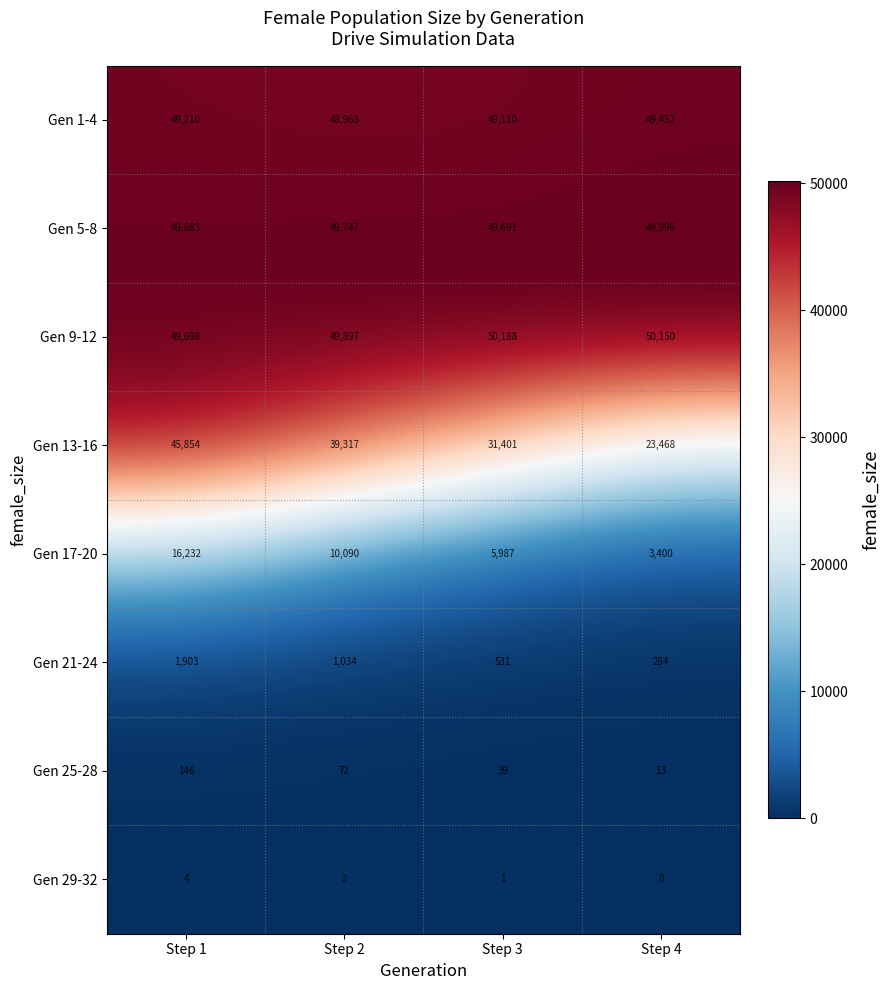

Rank the series at Step 4 from lowest to highest value.

Gen 29-32, Gen 25-28, Gen 21-24, Gen 17-20, Gen 13-16, Gen 1-4, Gen 5-8, Gen 9-12